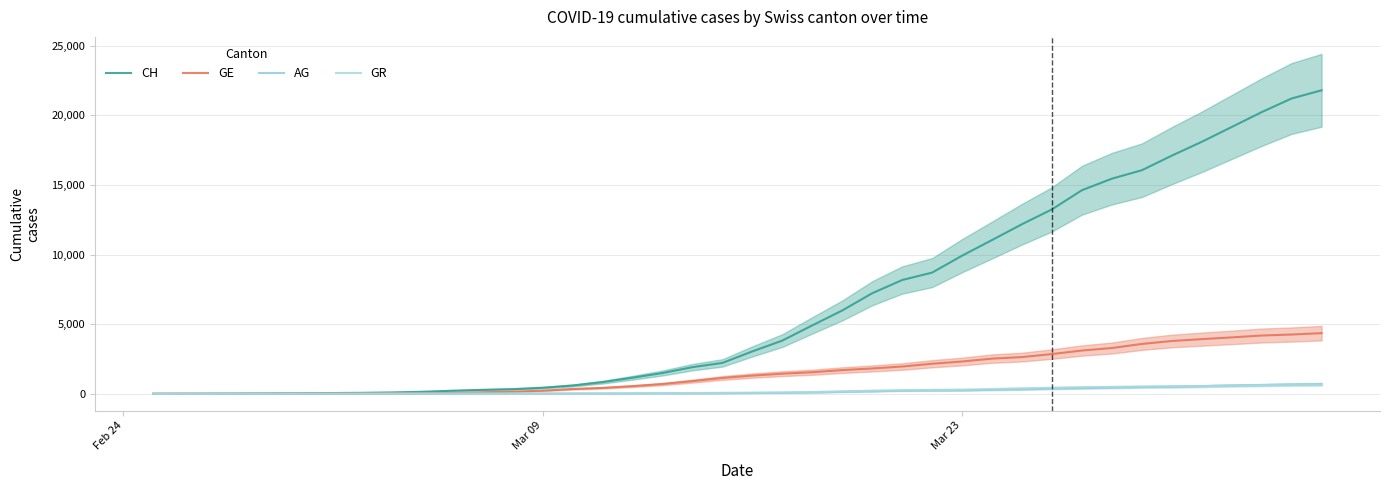

Reading right to left, extract all data points from this chart.

CH: 21808	21221	20239	19172	18106	17114	16064	15458	14628	13254	12187	11051	9926	8710	8176	7226	5990	4918	3826	3048	2220	1914	1494	1156	838	595	435	336	287	223	146	100	70	56	38	31	19	9	5	0
GE: 4358	4259	4187	4052	3928	3793	3582	3289	3109	2855	2638	2527	2321	2160	1959	1820	1703	1549	1445	1307	1139	911	701	549	425	343	224	153	112	59	44	42	29	13	9	8	4	1	1	0
AG: 702	673	631	596	554	506	485	444	407	367	318	283	245	235	223	175	134	96	69	56	43	33	30	27	20	18	15	14	14	12	11	10	7	7	4	3	1	1	1	0
GR: 657	649	622	592	547	535	519	495	474	433	393	343	300	284	258	226	182	128	101	84	71	56	53	43	31	22	18	18	17	16	14	12	9	9	6	6	6	2	2	0